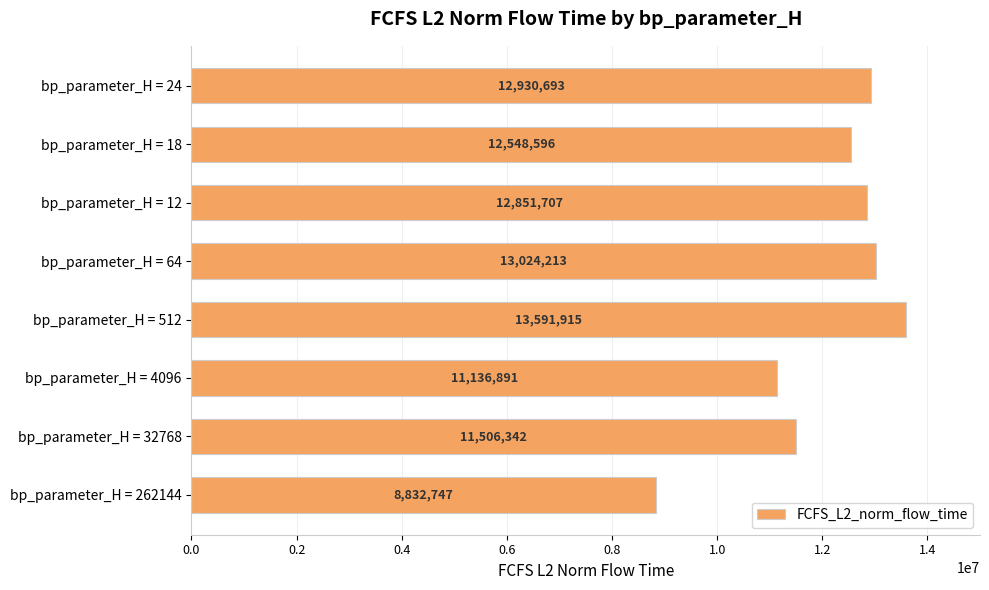

Is it true that the value at bp_parameter_H = 18 is 7736063.7?

False